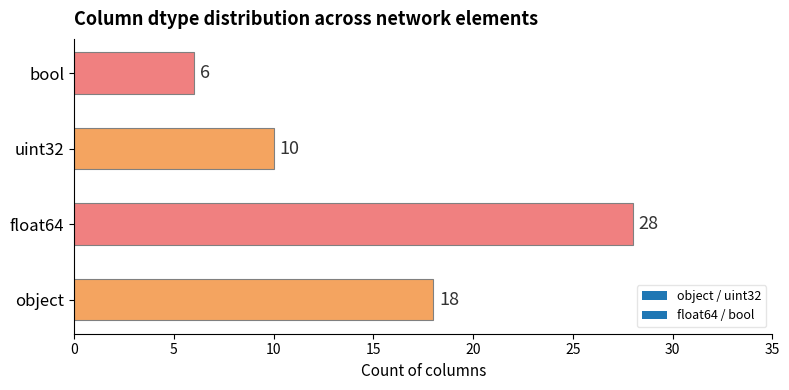

List the labels in order of value, smallest first.

bool, uint32, object, float64